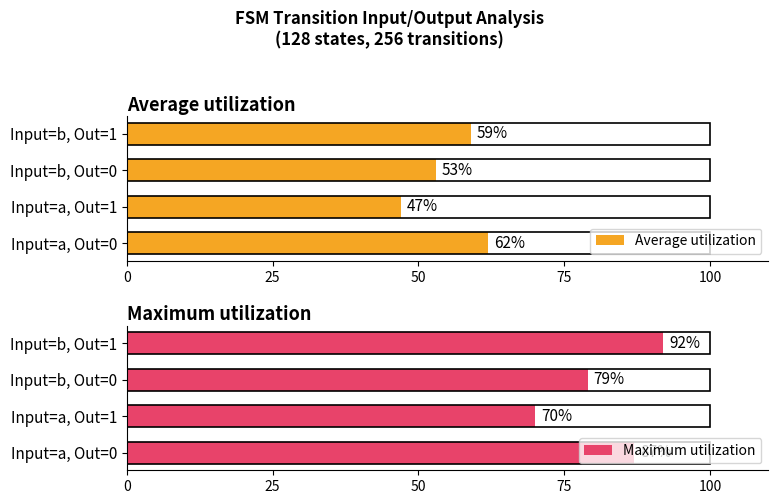

List the labels in order of Average utilization value, largest first.

Input=a, Out=0, Input=b, Out=1, Input=b, Out=0, Input=a, Out=1